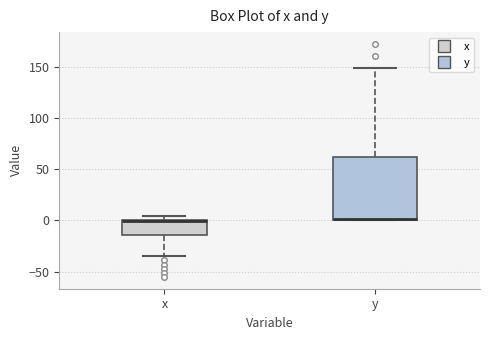

Reading left to right, read every box against the y-axis: the position of its median line, the range the box covers, and the ends of its whiskers. The values are not printed on the chart, so give them approximately, as read against the axis.

x: median 0 (drawn on the box's upper edge), box -15 to 0, whiskers -35 to 5
y: median 0 (drawn on the box's lower edge), box 0 to 60, whiskers 0 to 150